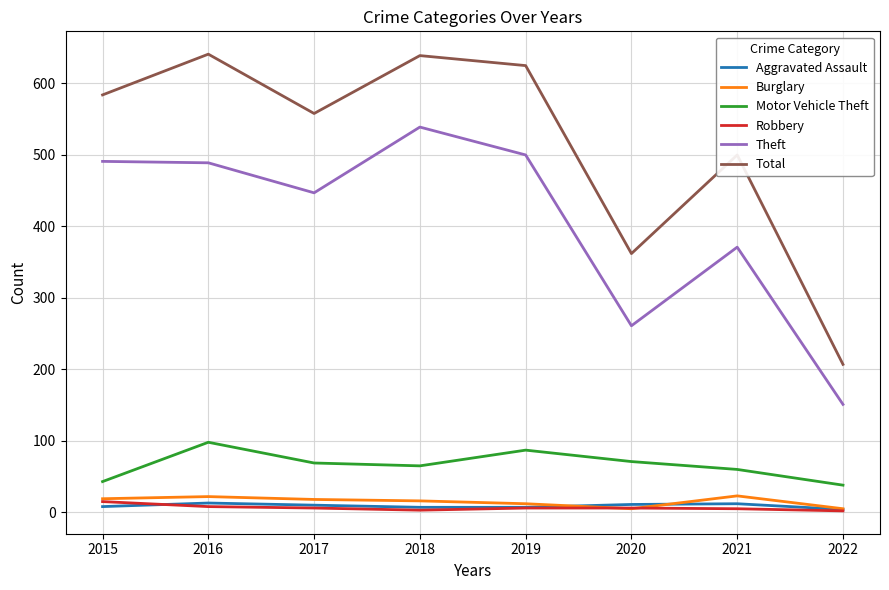

True or false: Theft and Aggravated Assault intersect in this chart.

False